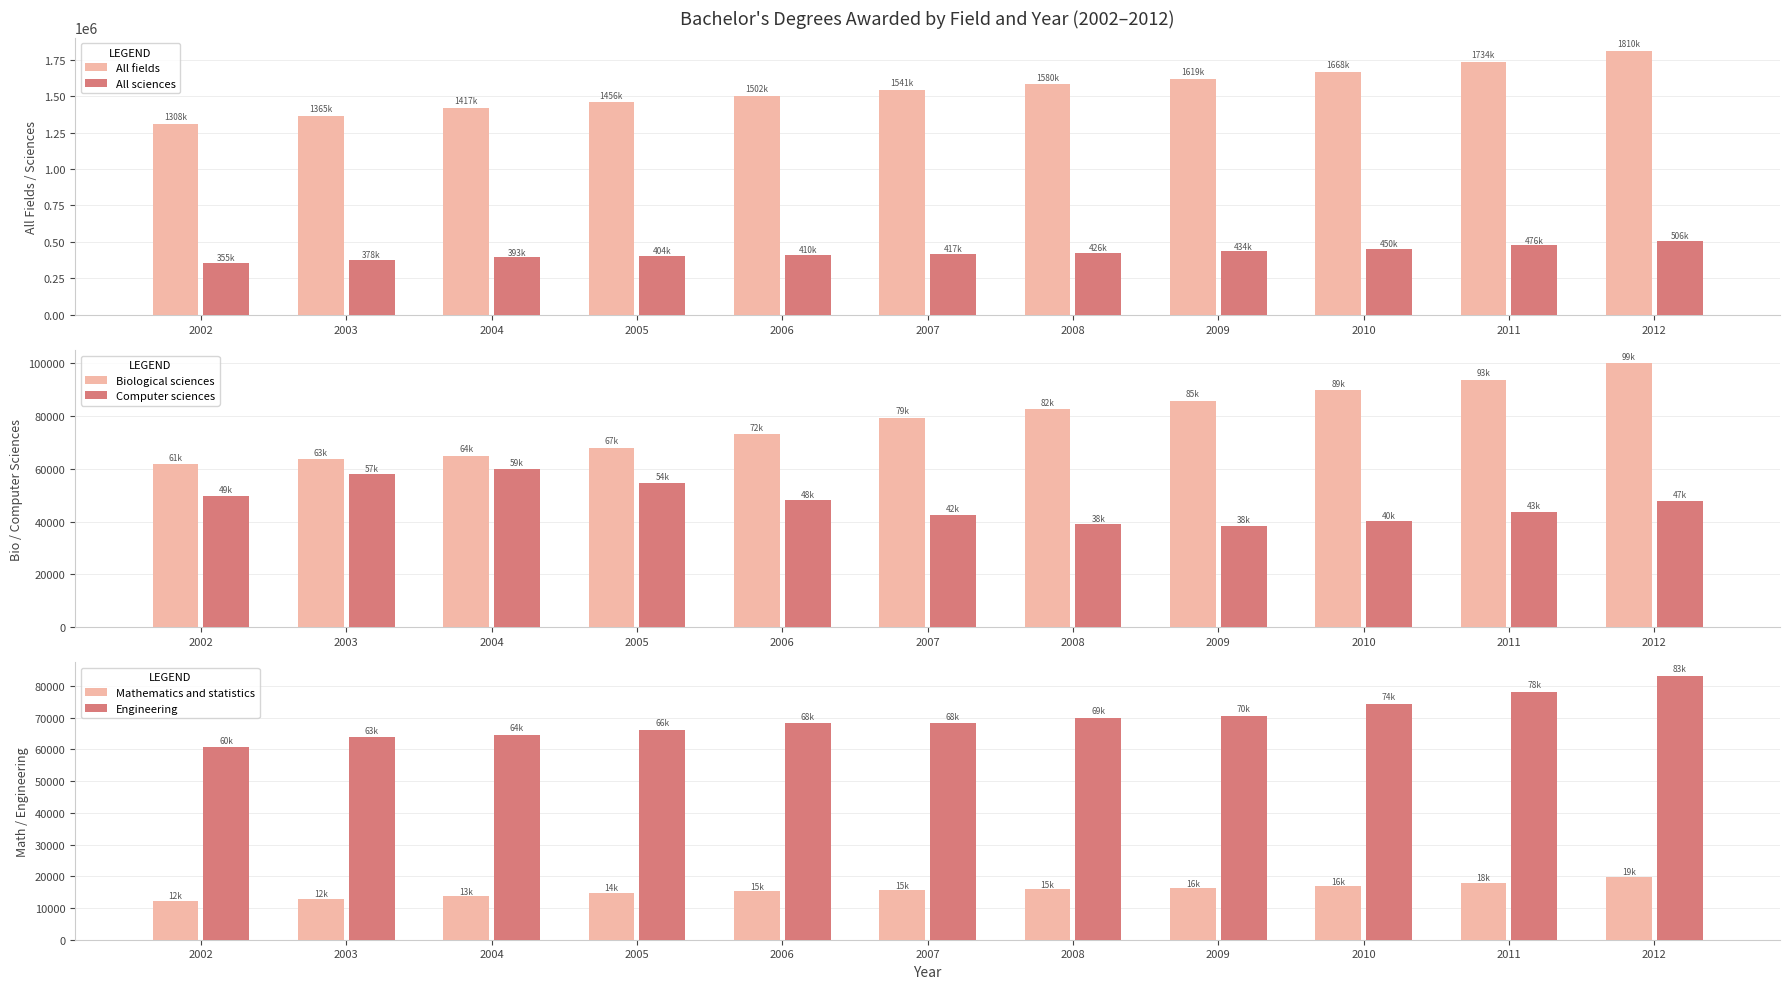

What is the value of the All fields bar at the 9th from the left?

1668227